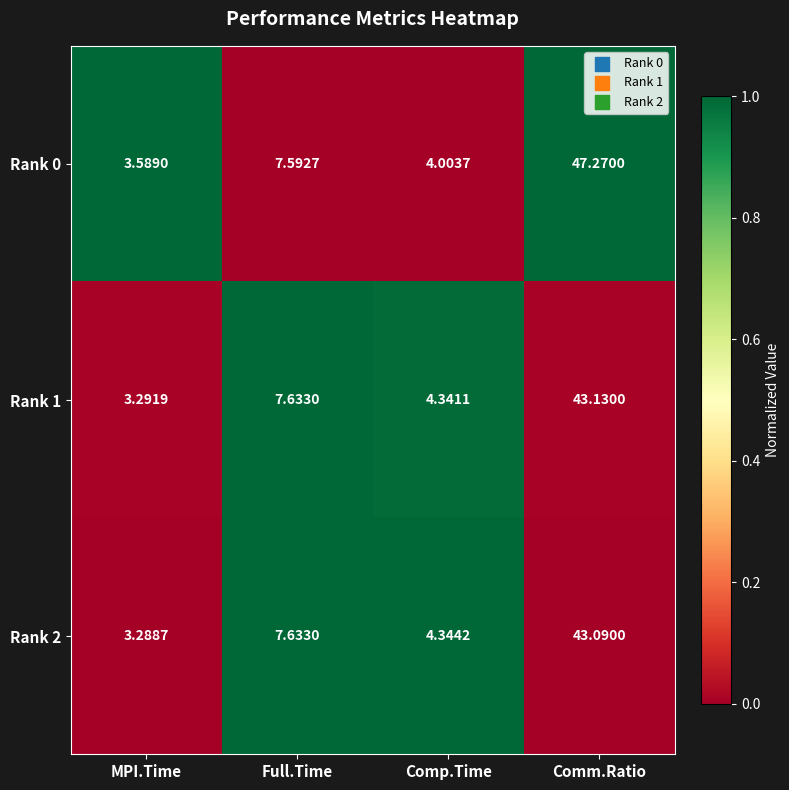

Which category has the highest value in the Rank 2 series?

Comm.Ratio